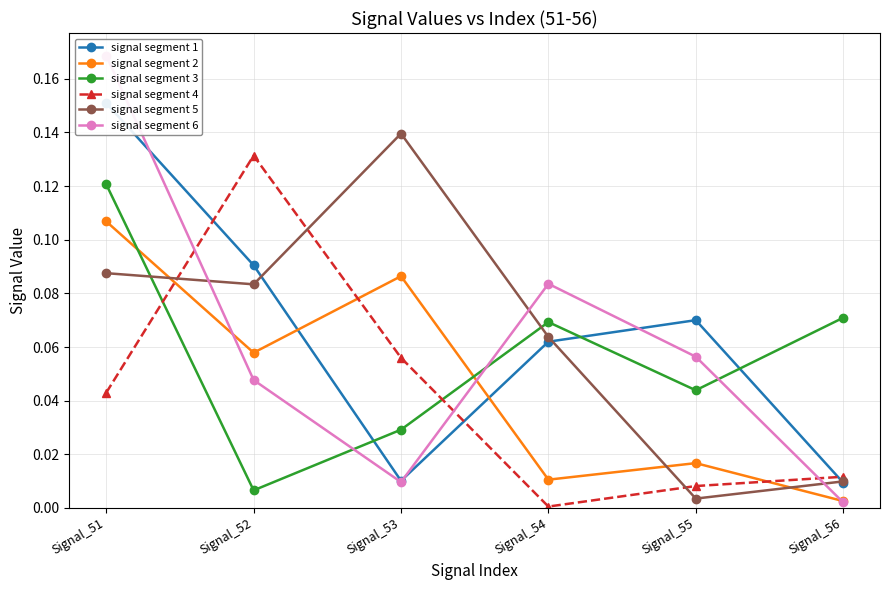

True or false: signal segment 2 has more than 1 interior local peaks.

True